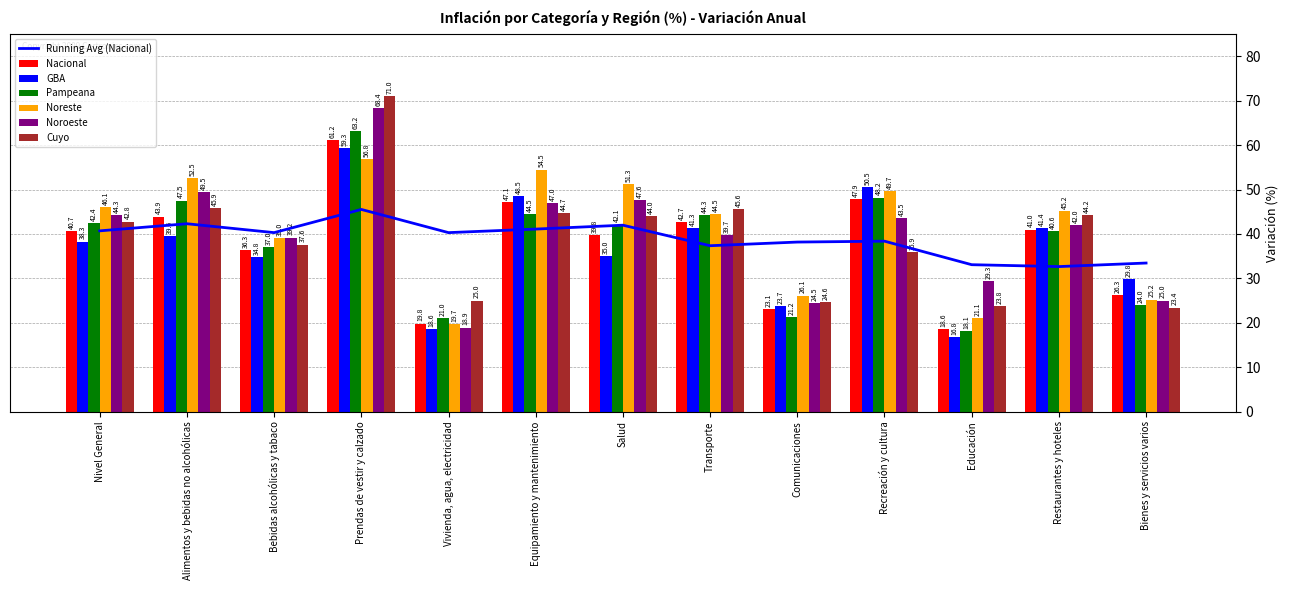

What is the total value across all series at Transporte?

258.1